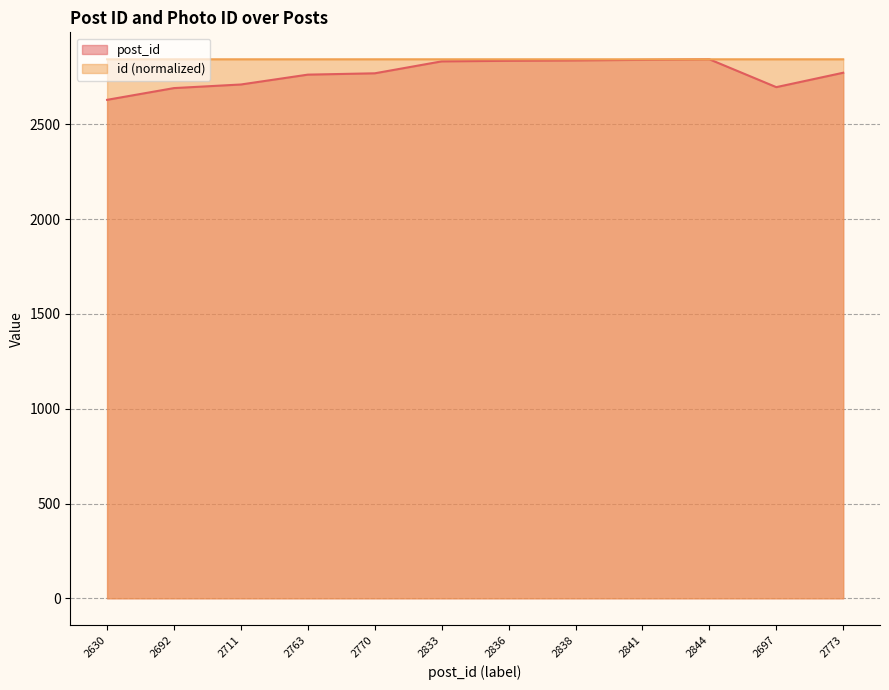

What is the difference between the post_id values at 2836 and 2711?

125.0